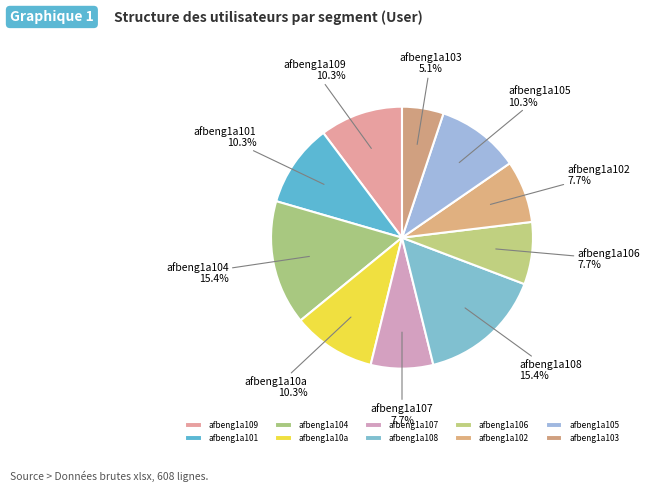

Is afbeng1a104 the majority of the pie?

No